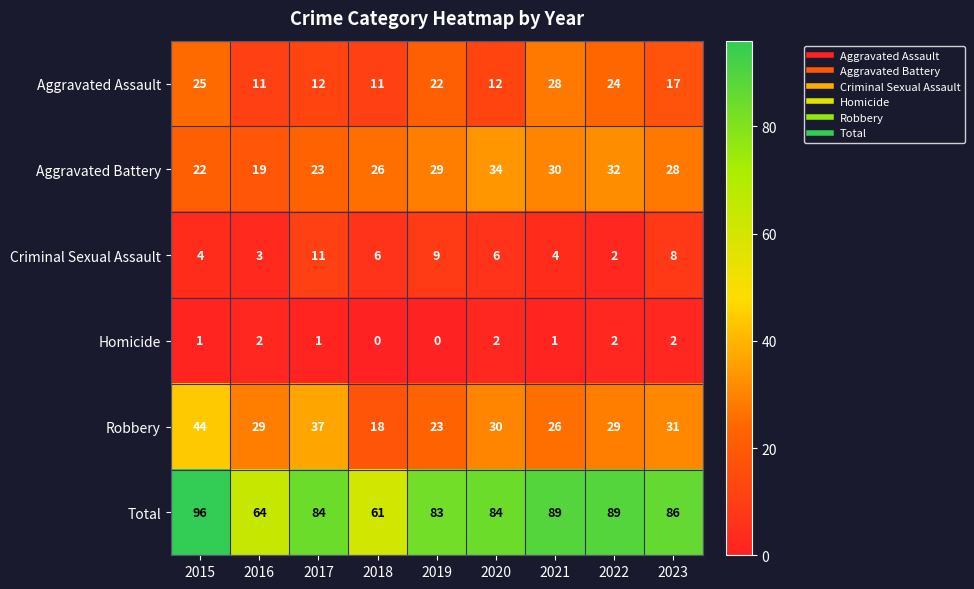

What is the maximum value for Total?

96